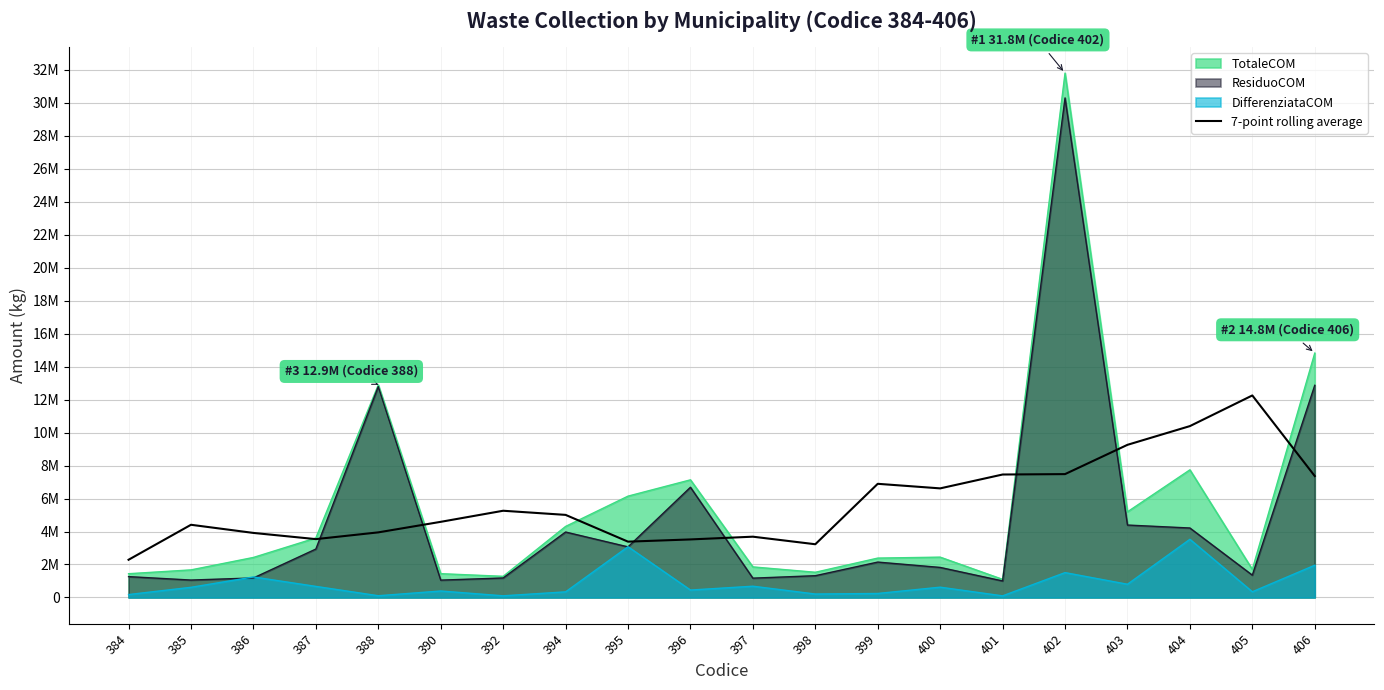

Does the chart have visible grid lines?

Yes